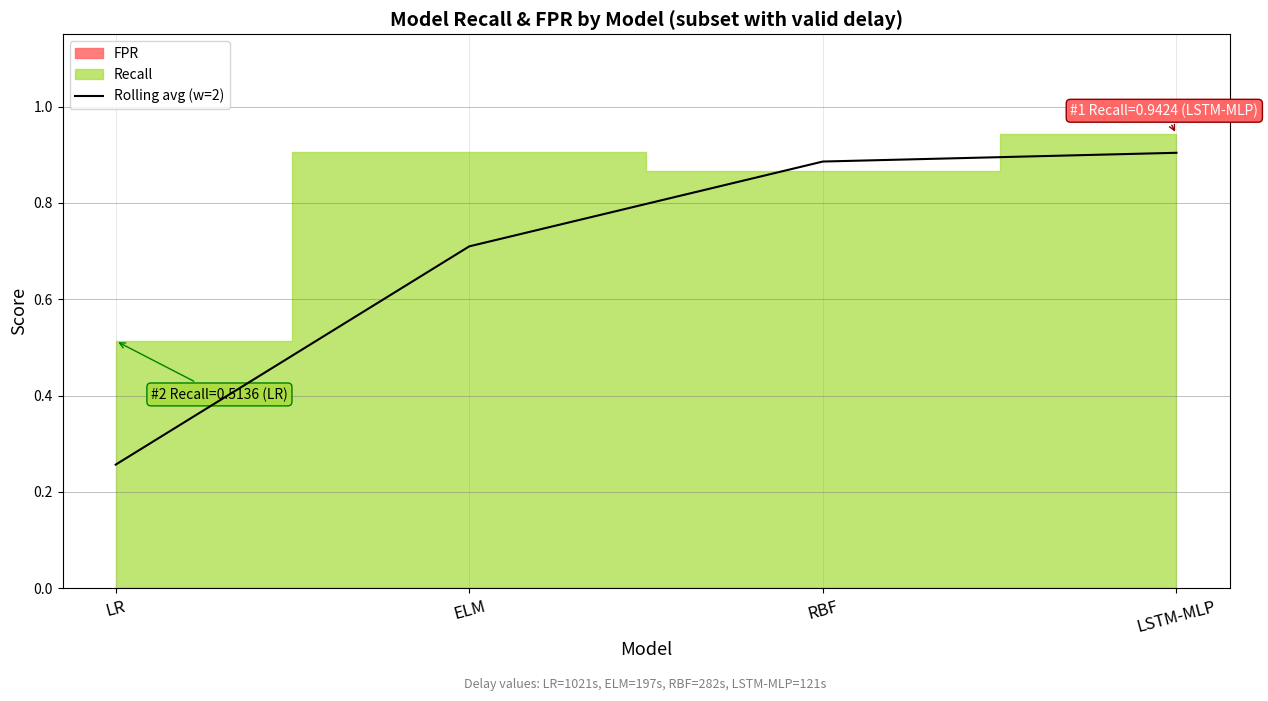

What is the label of the 2nd point from the left?

ELM